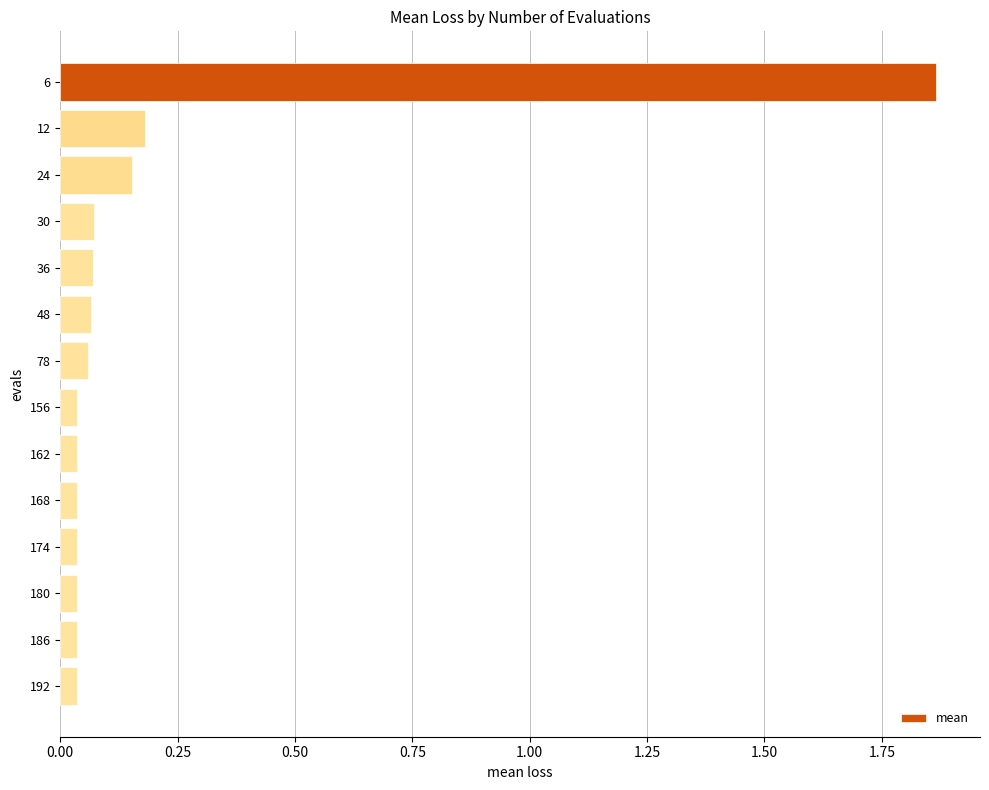

Which category has the highest value across all series?

6